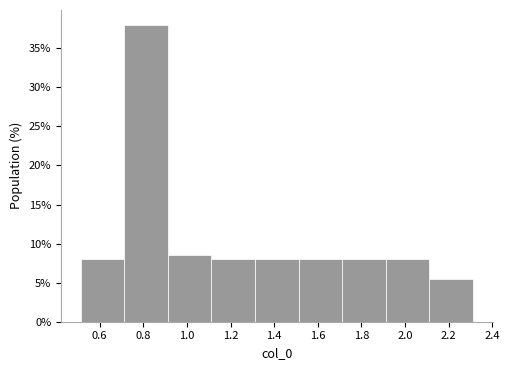

Reading left to right, list every bar in this chart as the range it spans on the x-axis followed by its height. Neither the bar edges nor the heights are printed on the chart, so give them approximately, as read against the axes.

0.52 to 0.72: 8.0
0.72 to 0.92: 38.0
0.92 to 1.12: 8.5
1.12 to 1.32: 8.0
1.32 to 1.52: 8.0
1.52 to 1.72: 8.0
1.72 to 1.92: 8.0
1.92 to 2.12: 8.0
2.12 to 2.32: 5.5